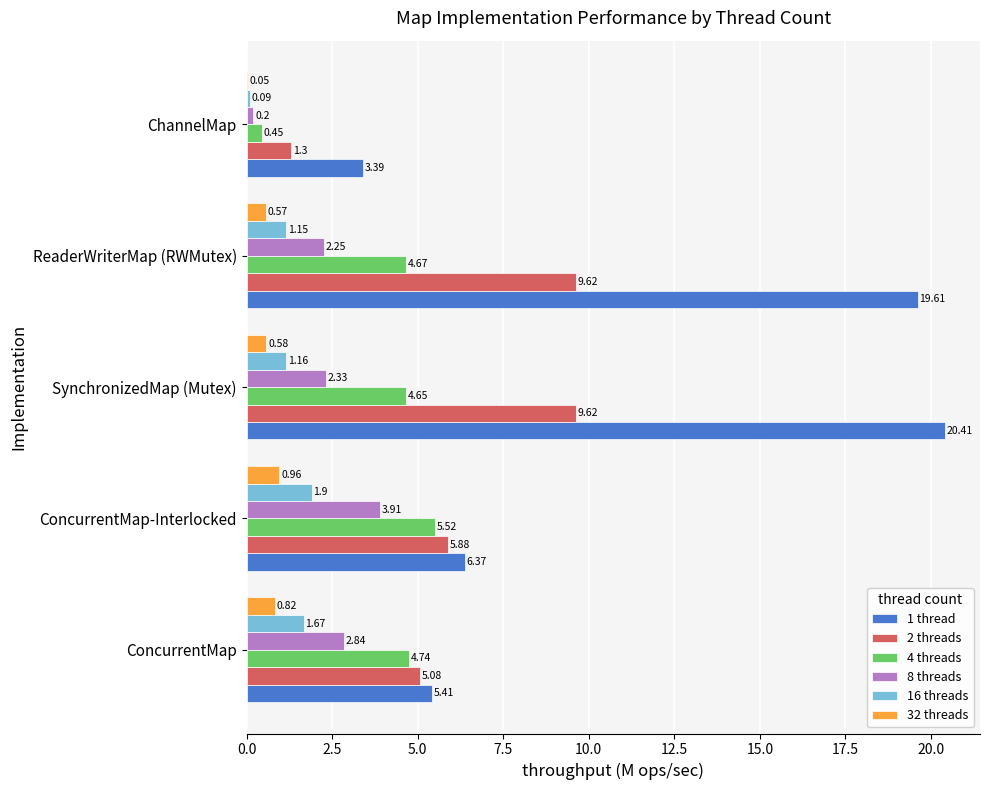

Which series has the largest total across all categories?

1 thread